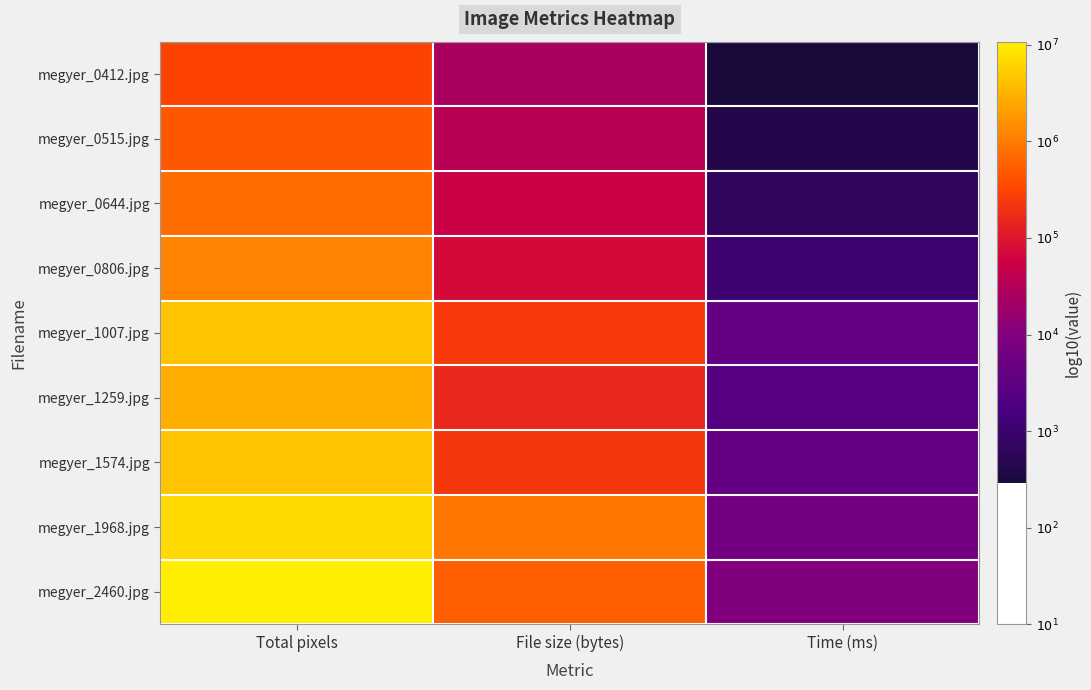

Reading right to left, extract all data points from this chart.

megyer_0412.jpg: Time (ms)=2.5	File size (bytes)=4.4	Total pixels=5.5
megyer_0515.jpg: Time (ms)=2.6	File size (bytes)=4.6	Total pixels=5.7
megyer_0644.jpg: Time (ms)=2.8	File size (bytes)=4.7	Total pixels=5.9
megyer_0806.jpg: Time (ms)=3.0	File size (bytes)=4.9	Total pixels=6.1
megyer_1007.jpg: Time (ms)=3.6	File size (bytes)=5.4	Total pixels=6.6
megyer_1259.jpg: Time (ms)=3.4	File size (bytes)=5.2	Total pixels=6.5
megyer_1574.jpg: Time (ms)=3.6	File size (bytes)=5.4	Total pixels=6.6
megyer_1968.jpg: Time (ms)=3.8	File size (bytes)=6.0	Total pixels=6.8
megyer_2460.jpg: Time (ms)=4.0	File size (bytes)=5.7	Total pixels=7.0